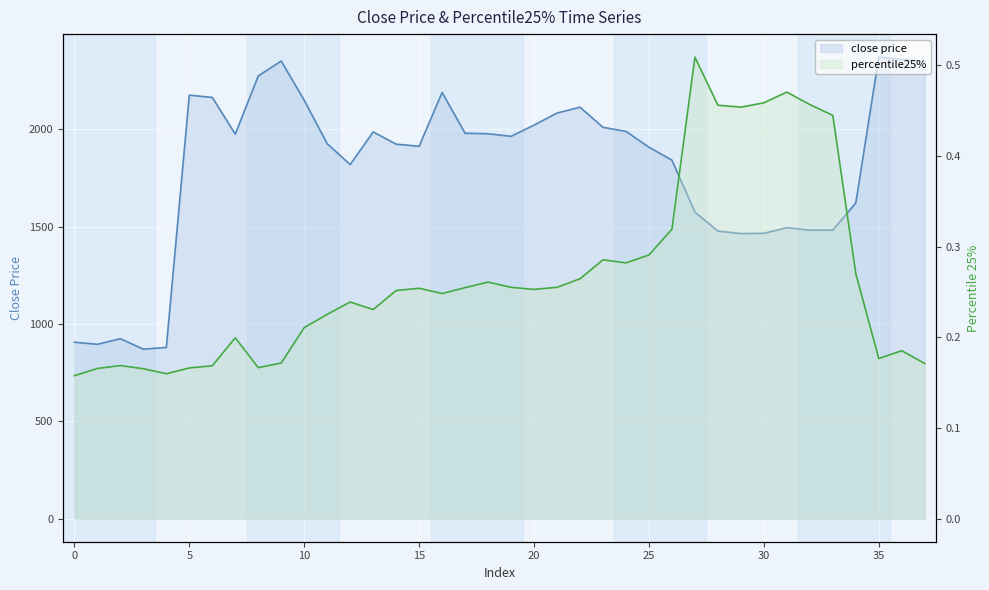

What is the average value of the percentile25% series?

0.3